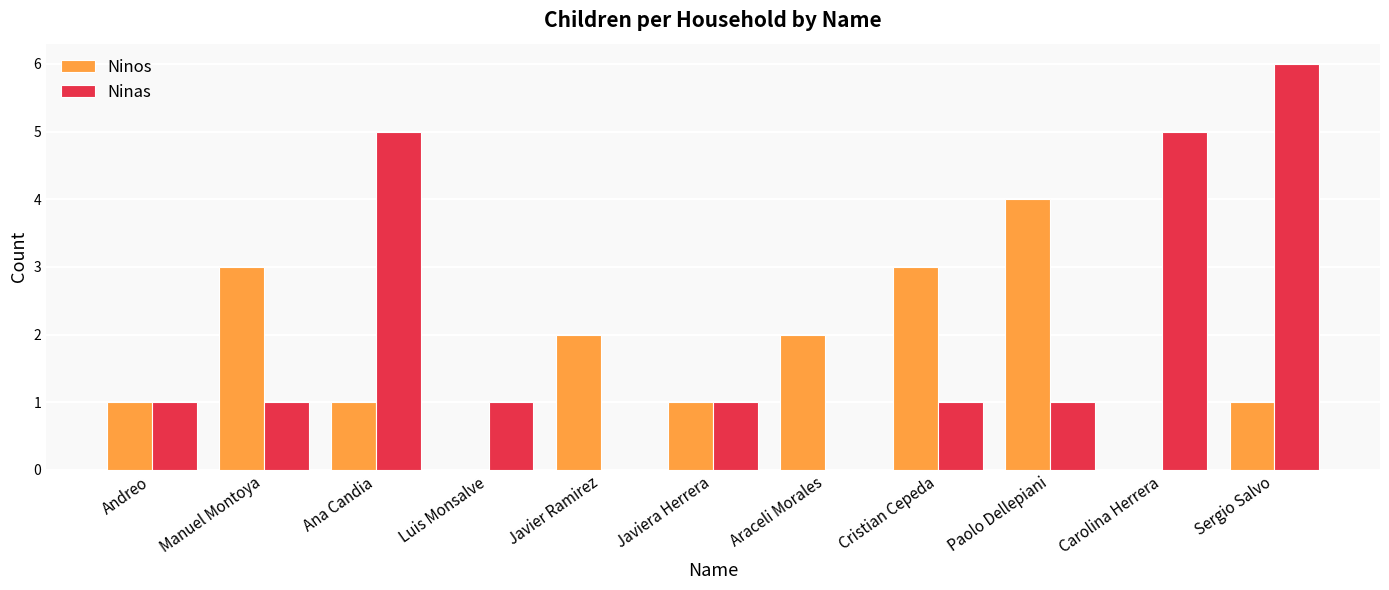

Is it true that Ninos equals 3 at Manuel Montoya?

True